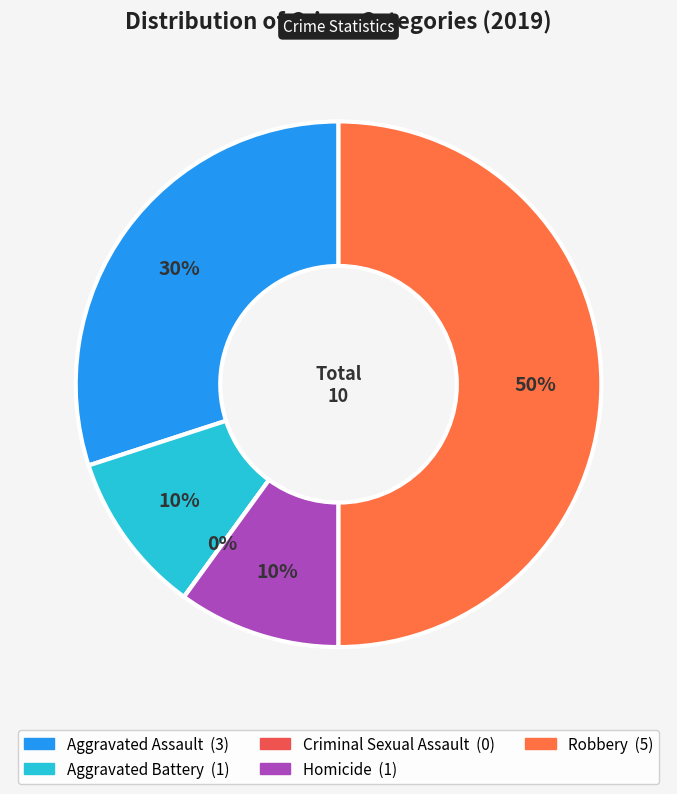

How many segments does this pie chart have?

5